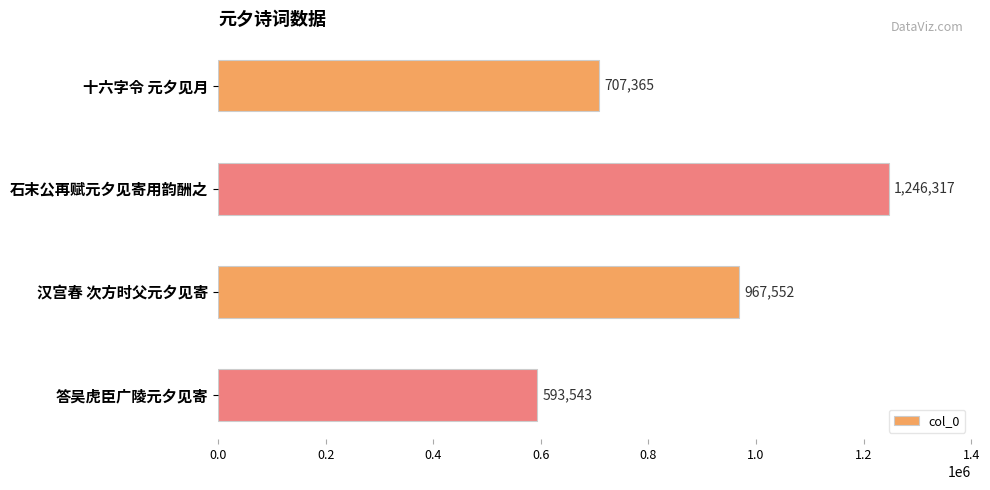

What is the difference between the maximum and minimum values?

652774